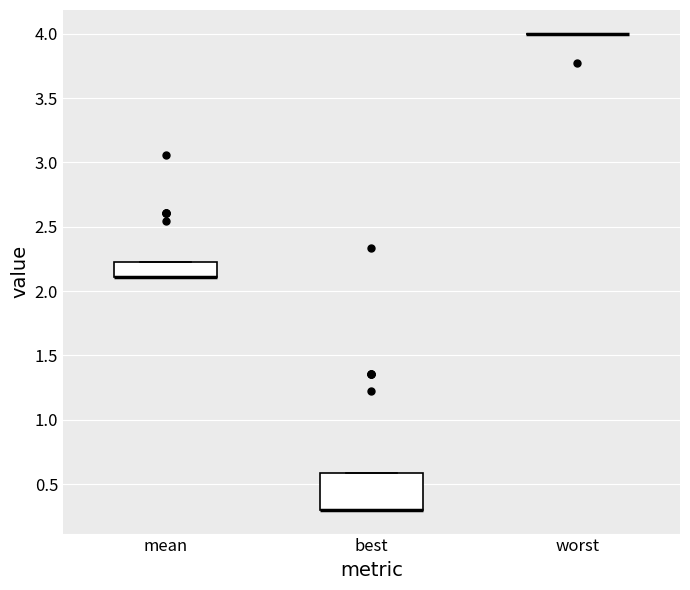

Comparing the boxes themselves (not the whiskers), which one is the tallest?

best